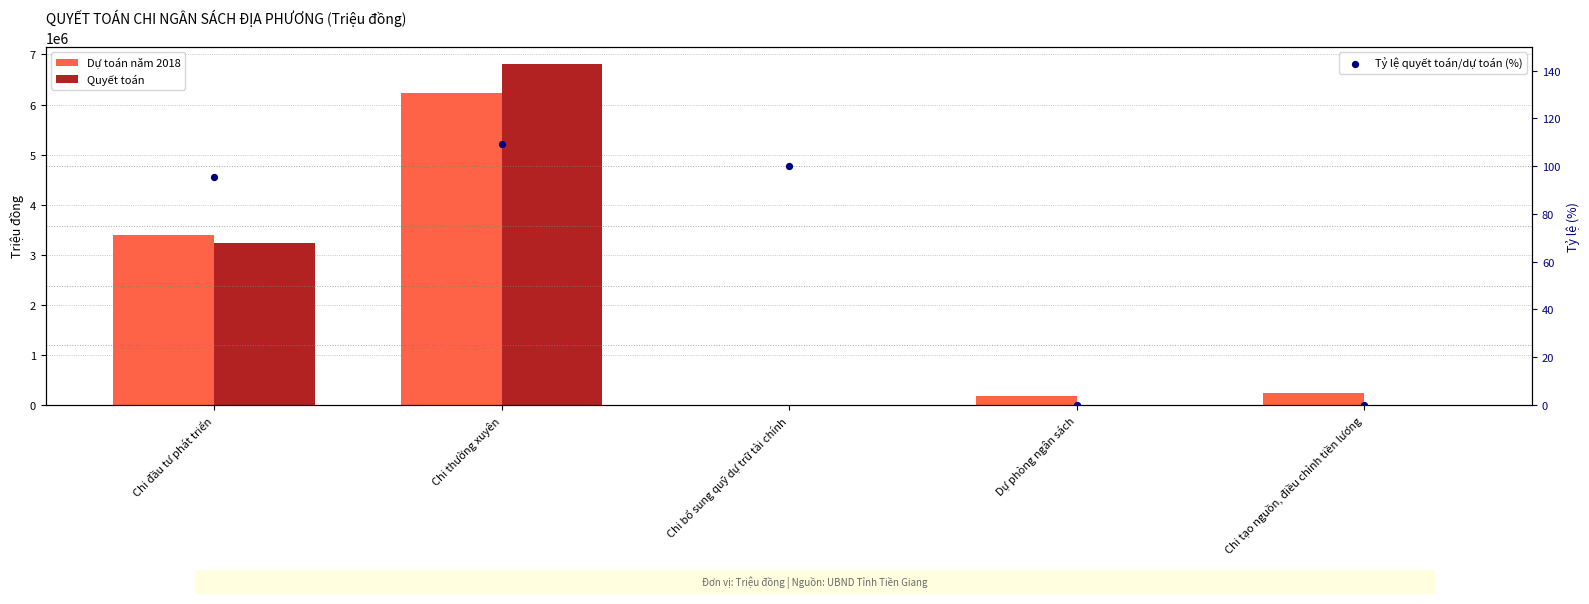

Which series contains the lowest Y value?

Quyết toán